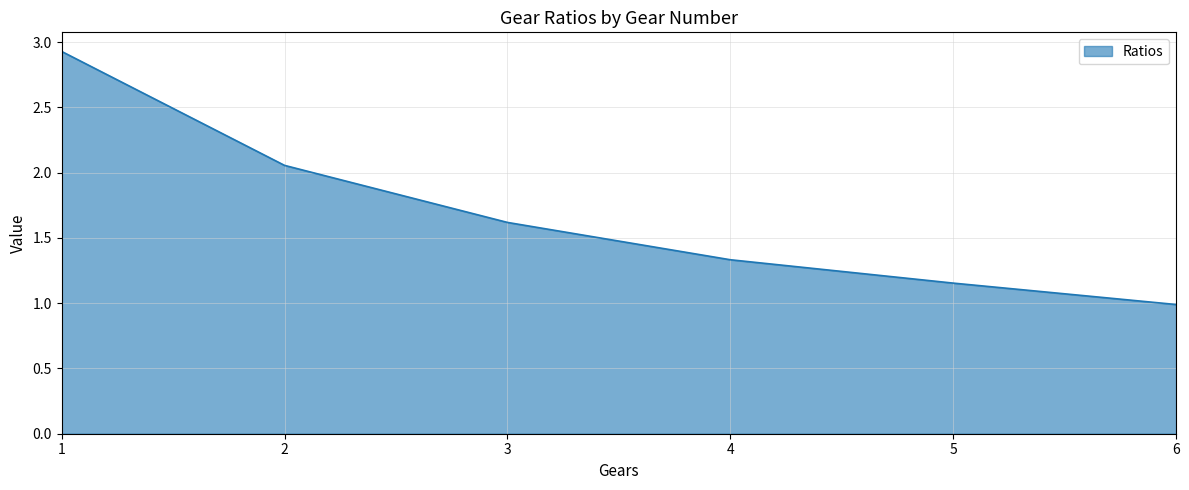

How many categories are shown in the chart?

6